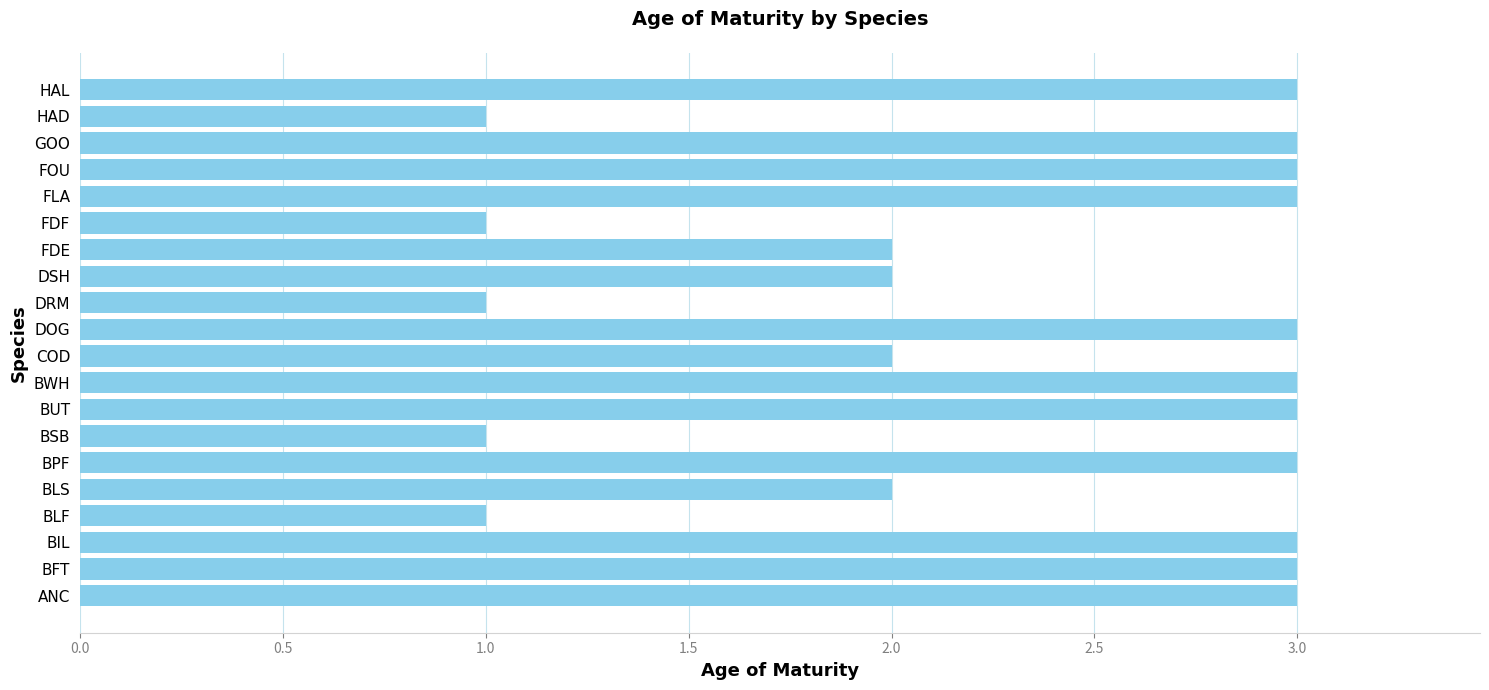

Is it true that the value at FDF is 0?

False